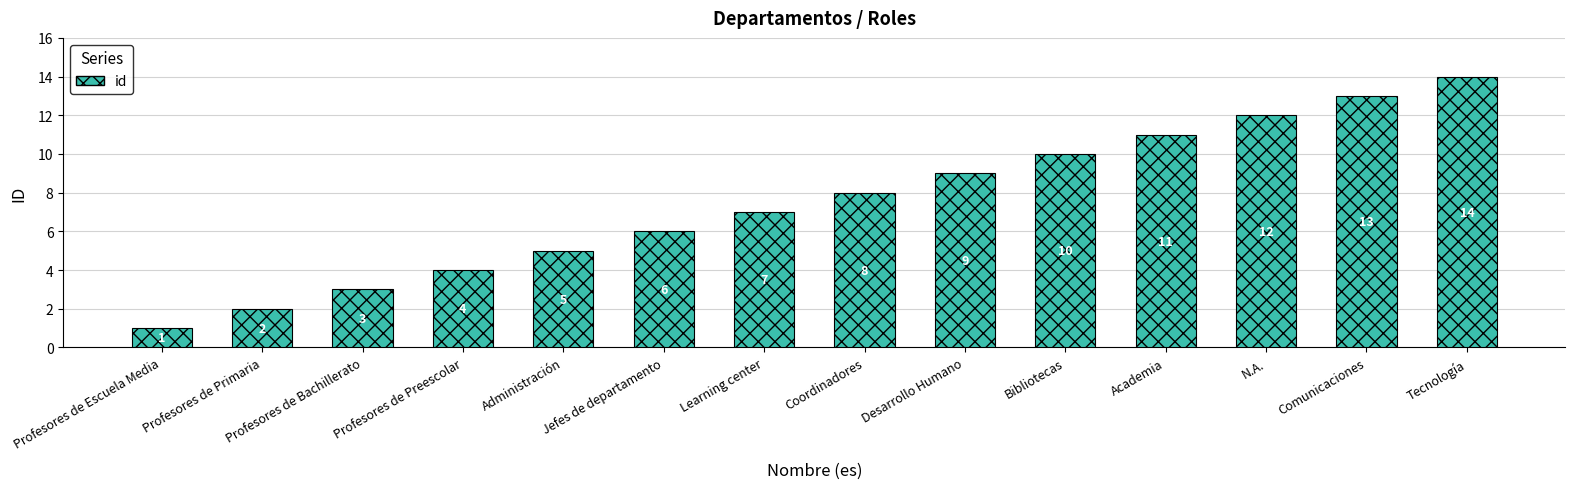

What is the label of the 5th bar from the right?

Bibliotecas